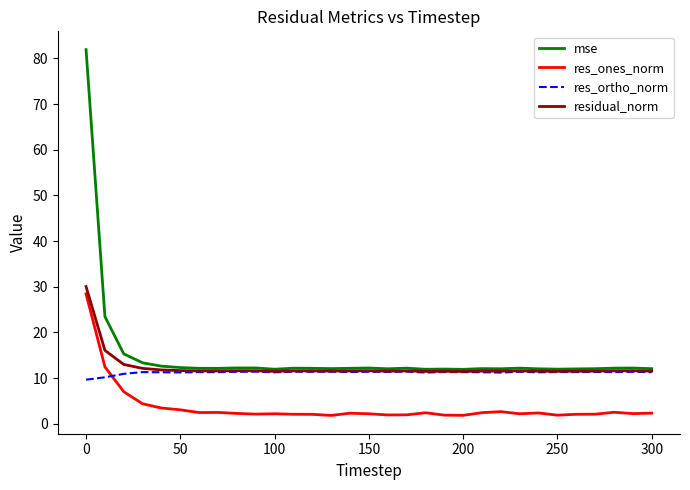

What is the difference between the second highest and minimum values in the res_ones_norm series?

10.6